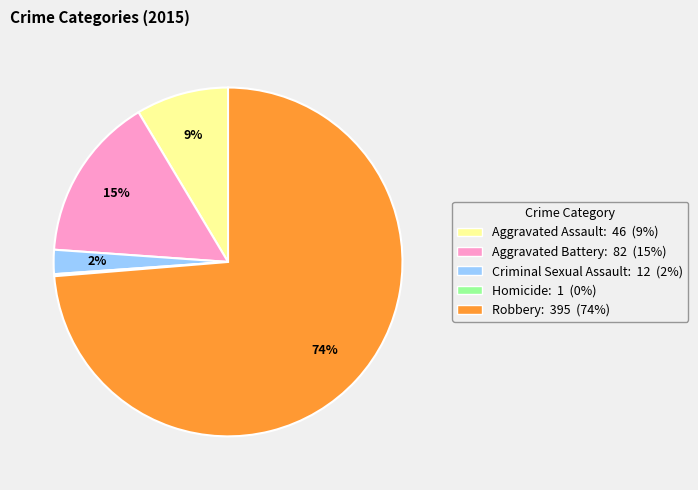

What percentage is the Aggravated Assault slice, to the nearest percent?

9%